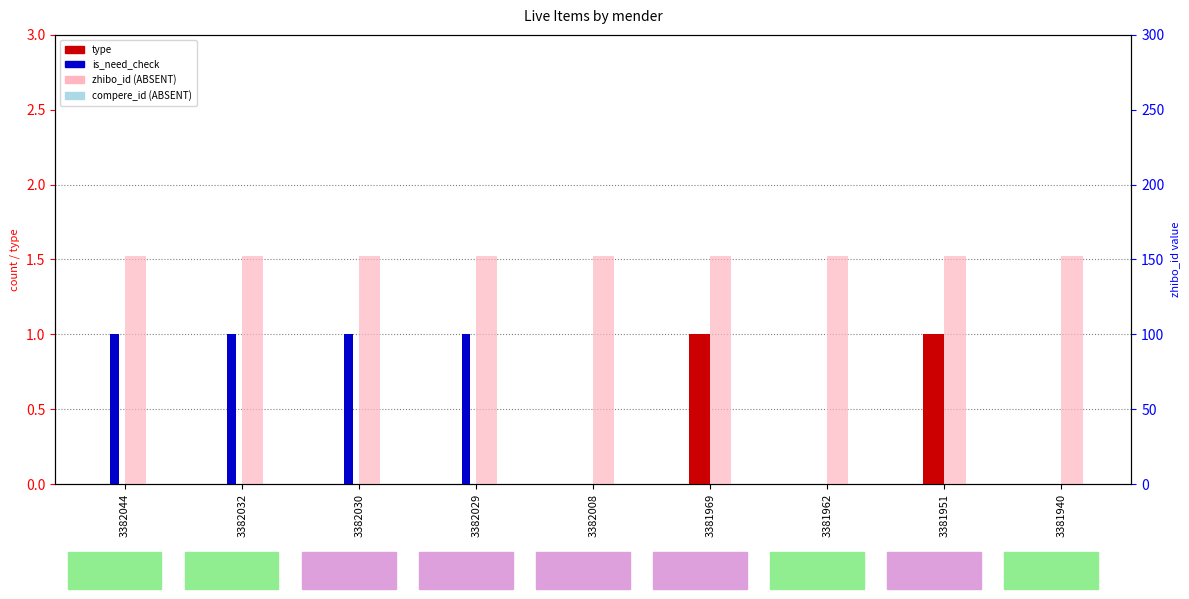

Which series changed the most between 3382032 and 3381969?

type